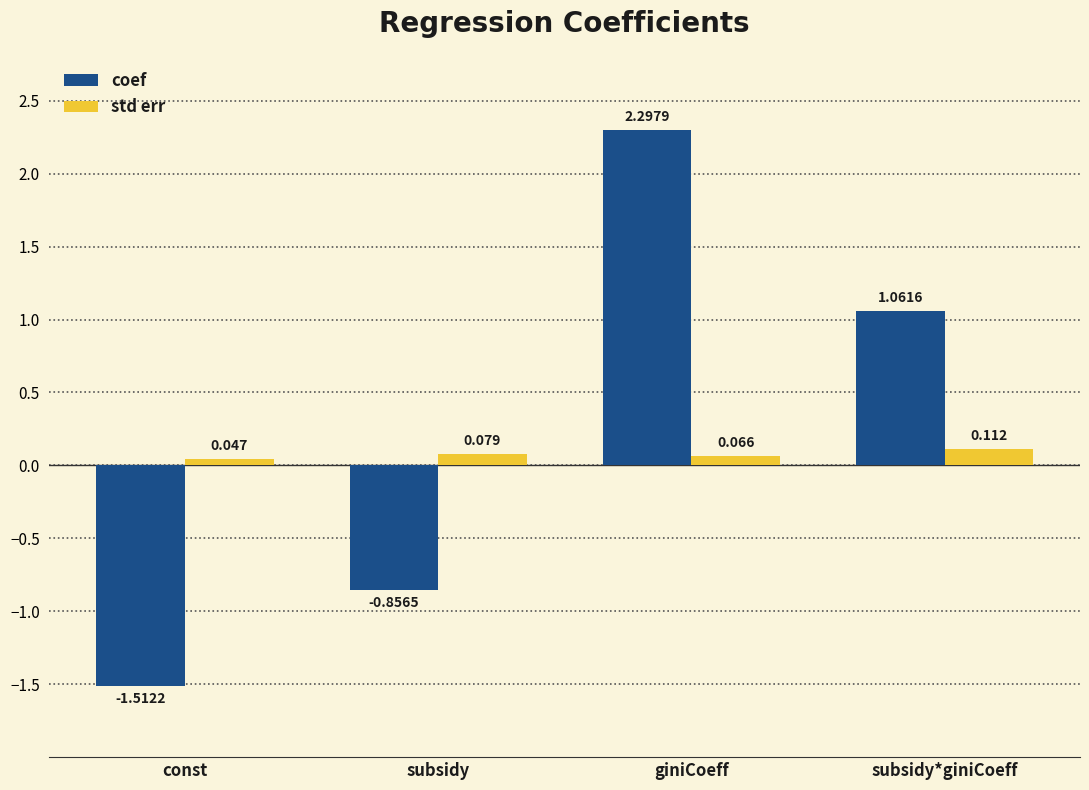

At how many categories does at least one series exceed 0?

4